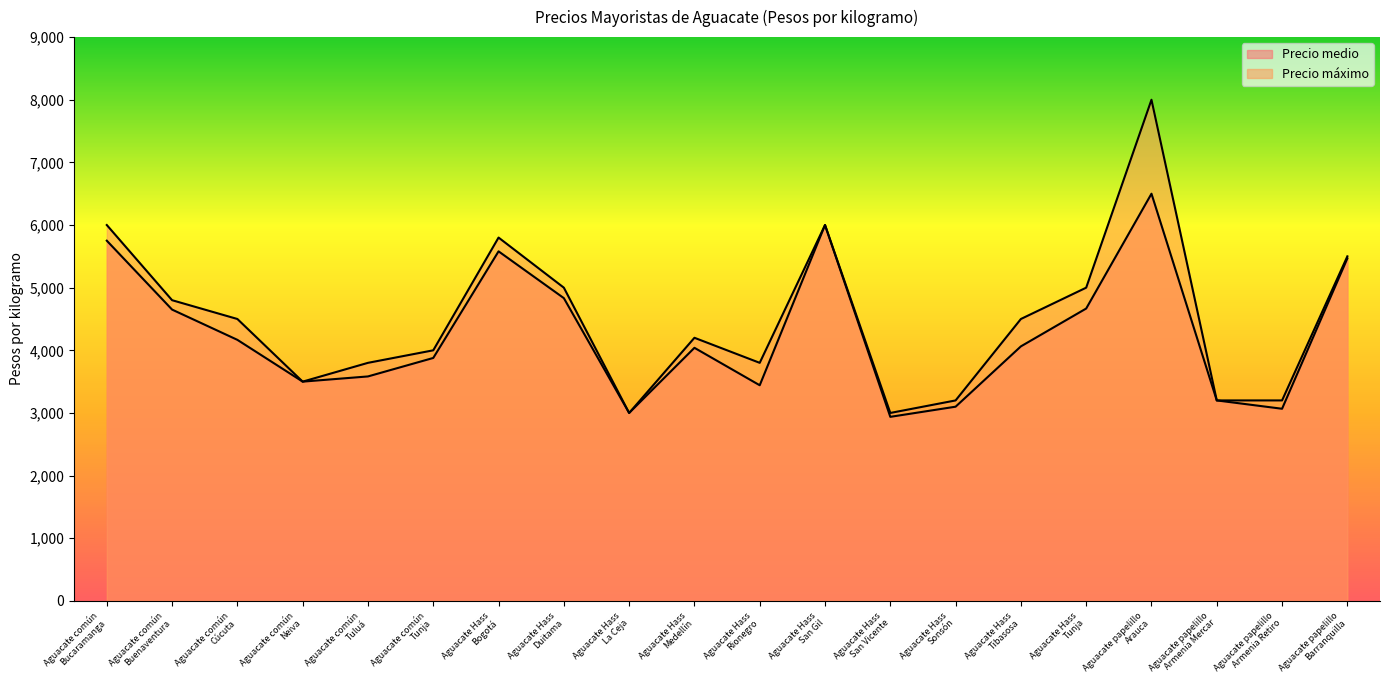

How many categories are shown in the chart?

20